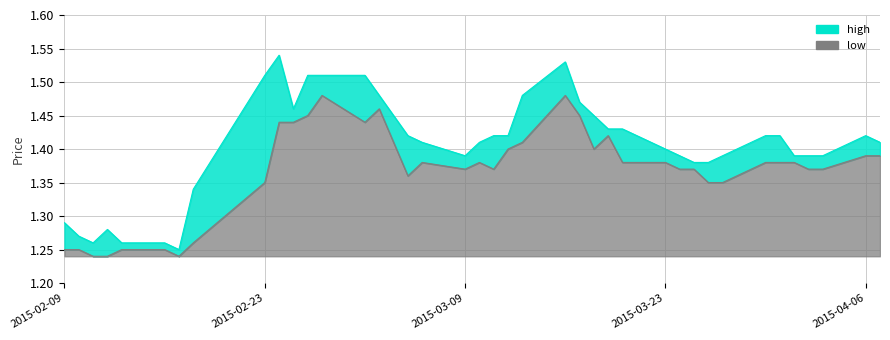

Between 2015-03-24 and 2015-03-31, which is larger?

2015-03-31